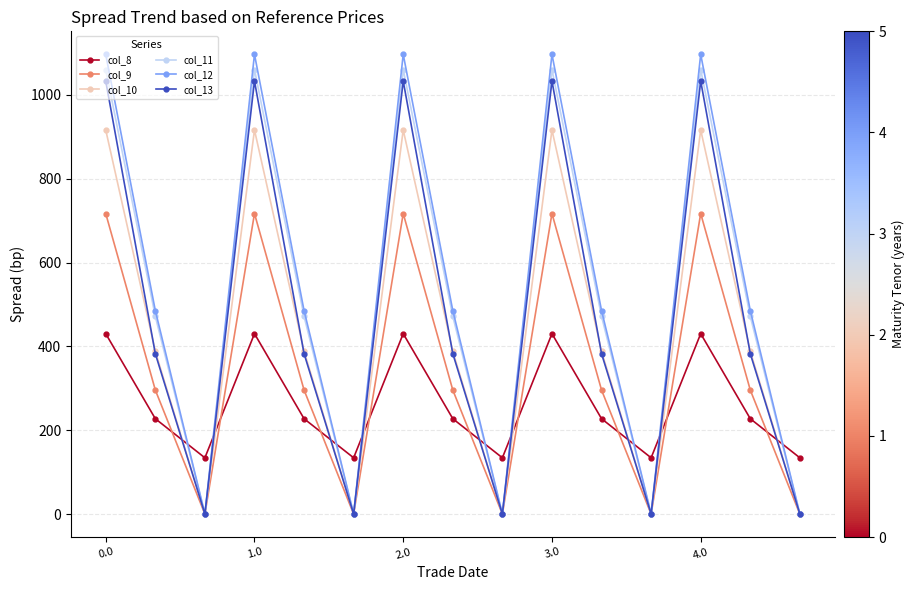

How many interior local peaks does the col_13 series have?

4